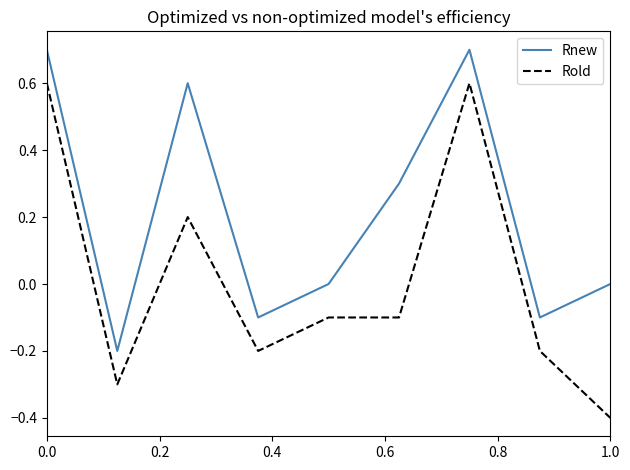

True or false: Rnew and Rold intersect in this chart.

False